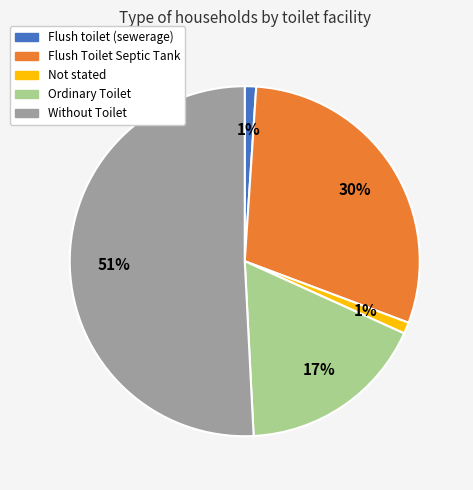

Which has a higher value, Without Toilet or Ordinary Toilet?

Without Toilet